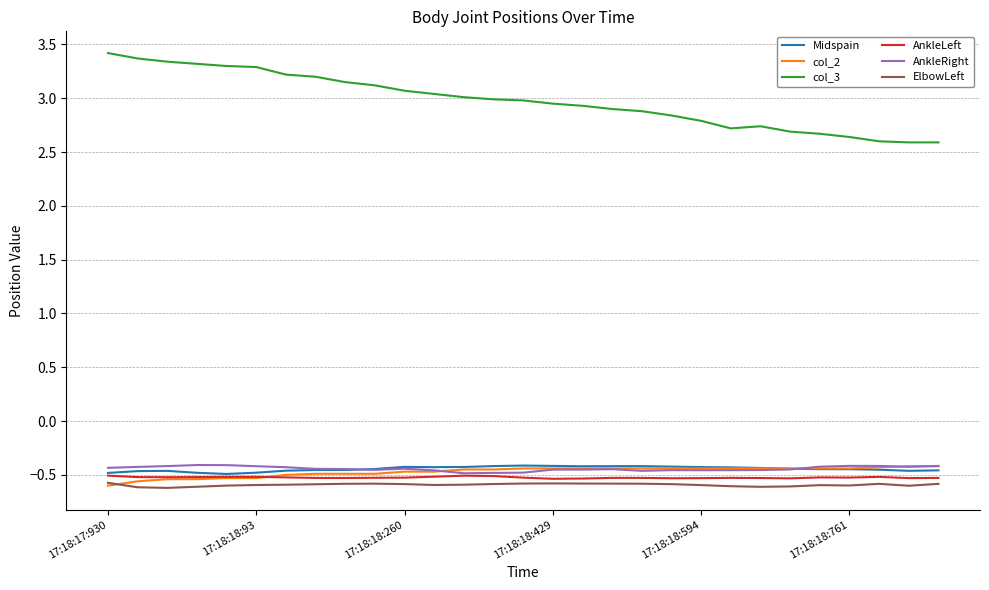

Which series has the largest range (max minus min)?

col_3